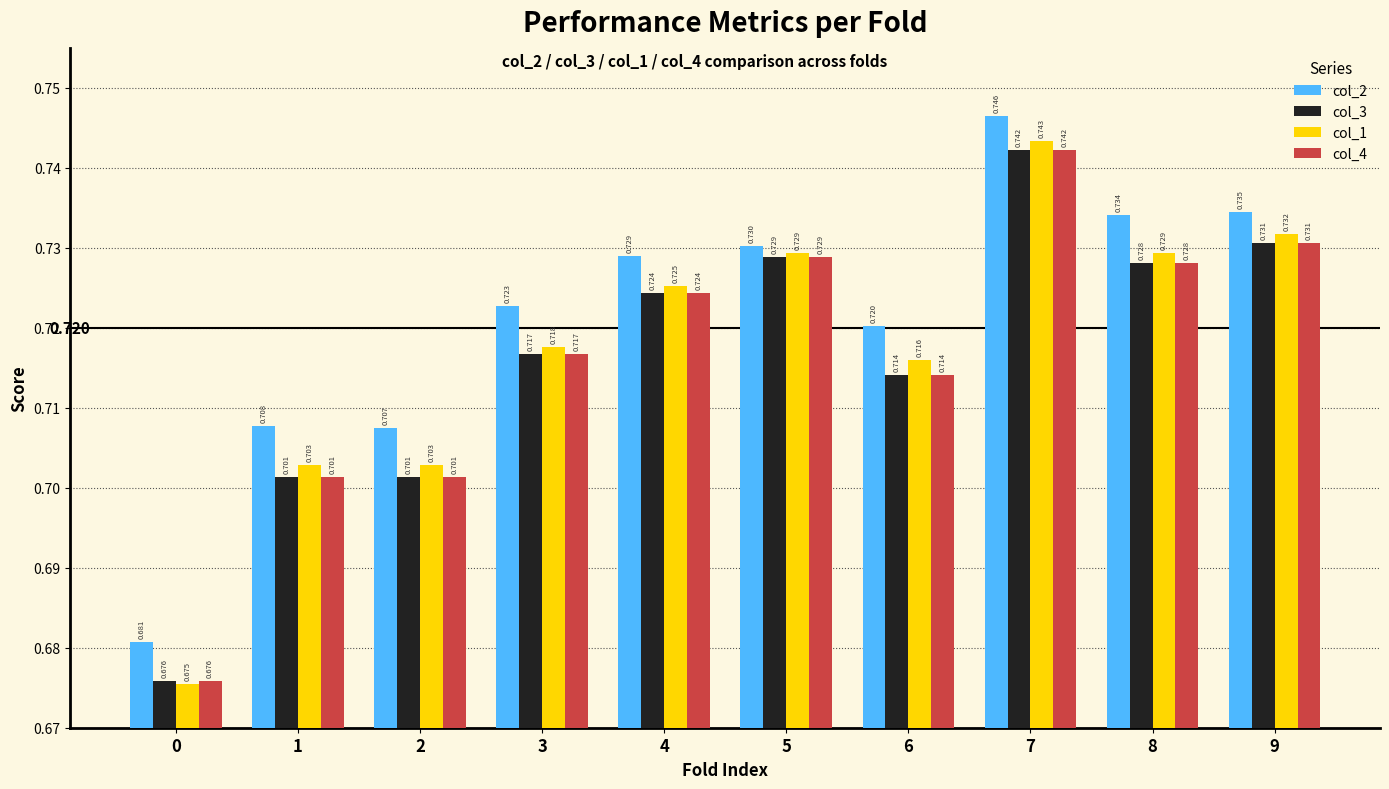

What are all the series names shown in the legend?

col_2, col_3, col_1, col_4